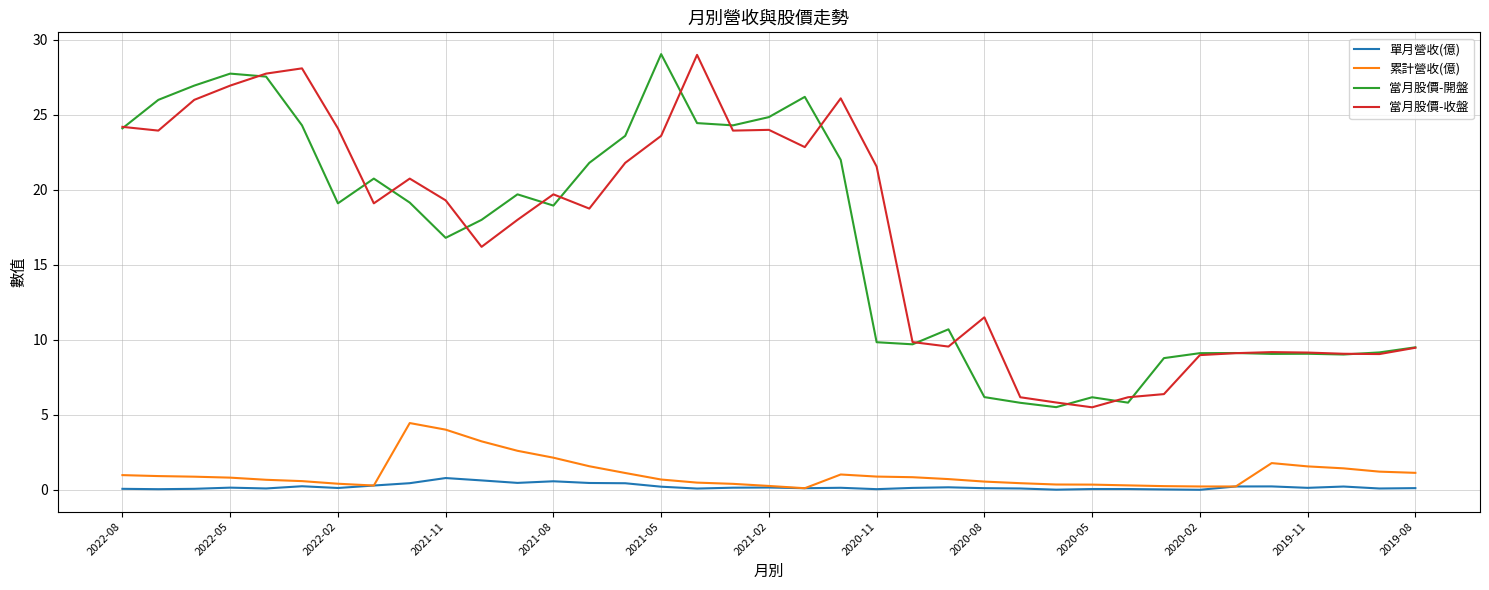

True or false: 當月股價-收盤 and 累計營收(億) cross at least once.

False